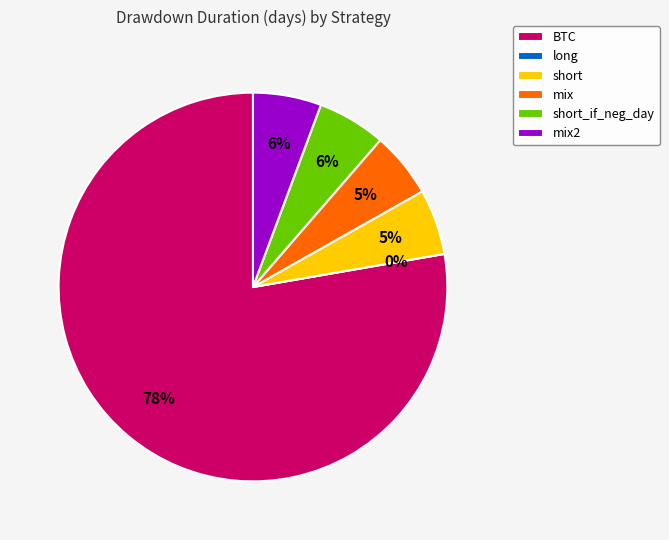

What is the total percentage of BTC and short_if_neg_day?

83.4%